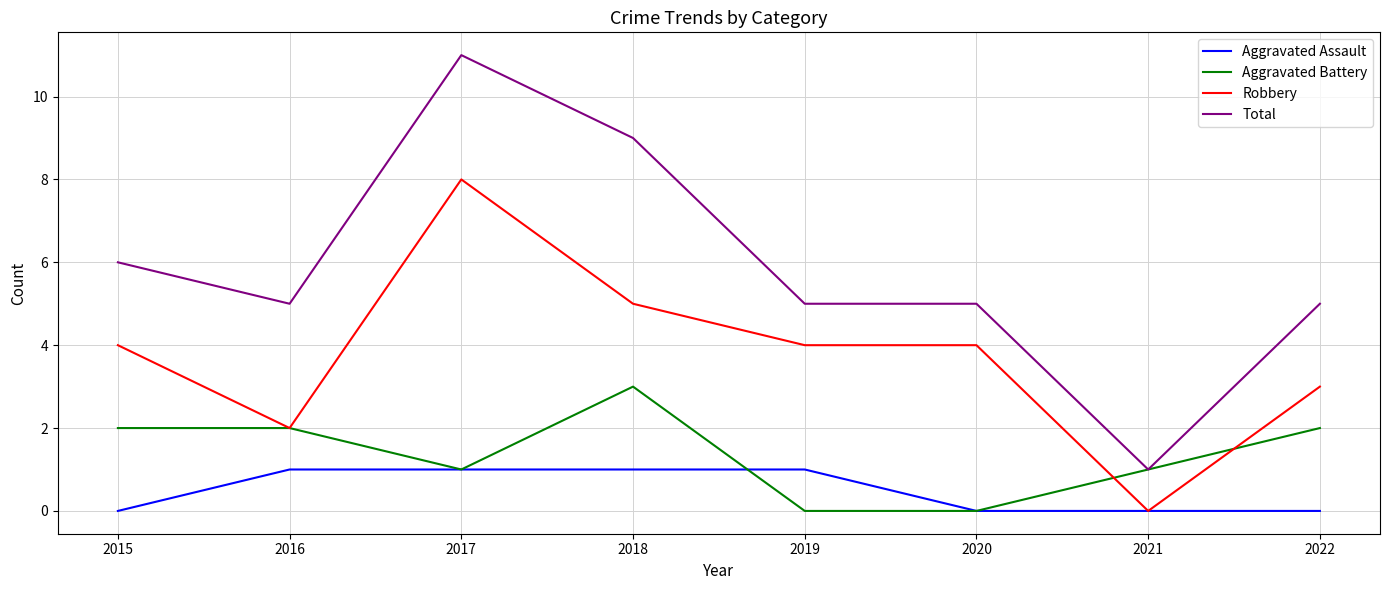

What is the maximum value shown in the chart?

11